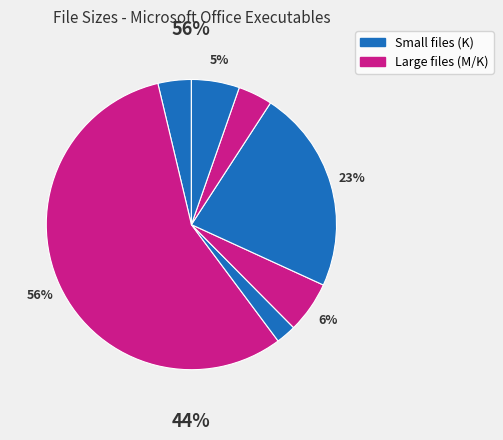

Which has a higher value, /MSTORE.EXE or /MSACCESS.EXE?

/MSACCESS.EXE